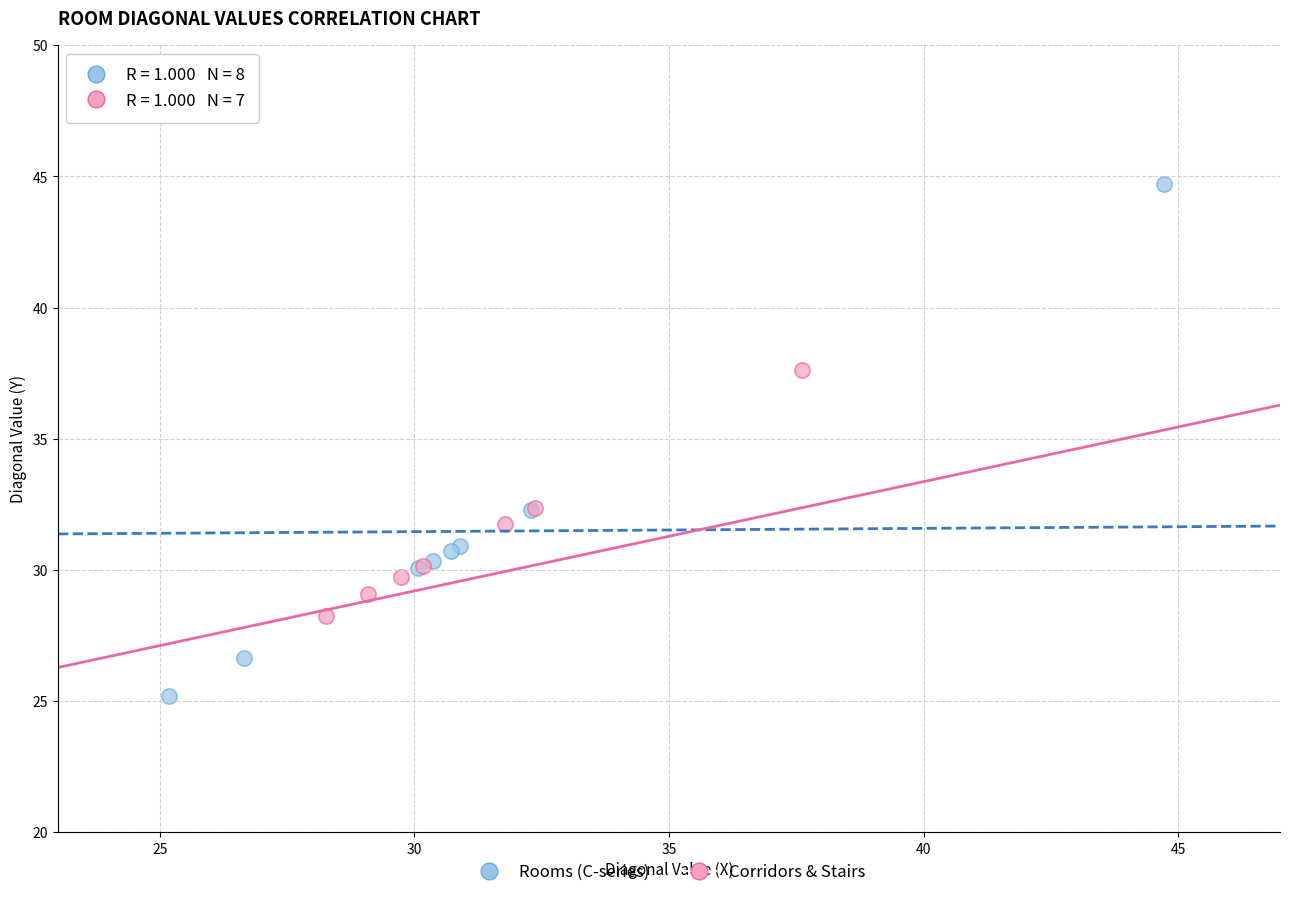

Which series has the widest spread of Y values?

Rooms (C-series)